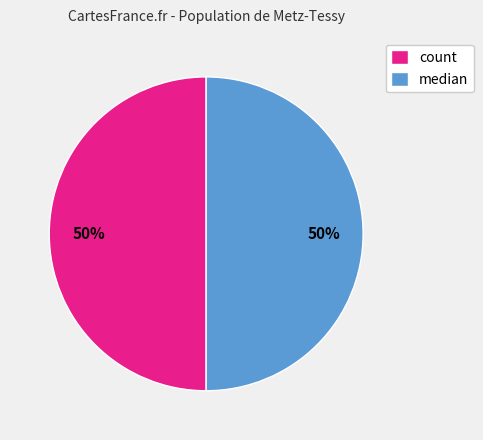

Count the number of slices in the pie.

2